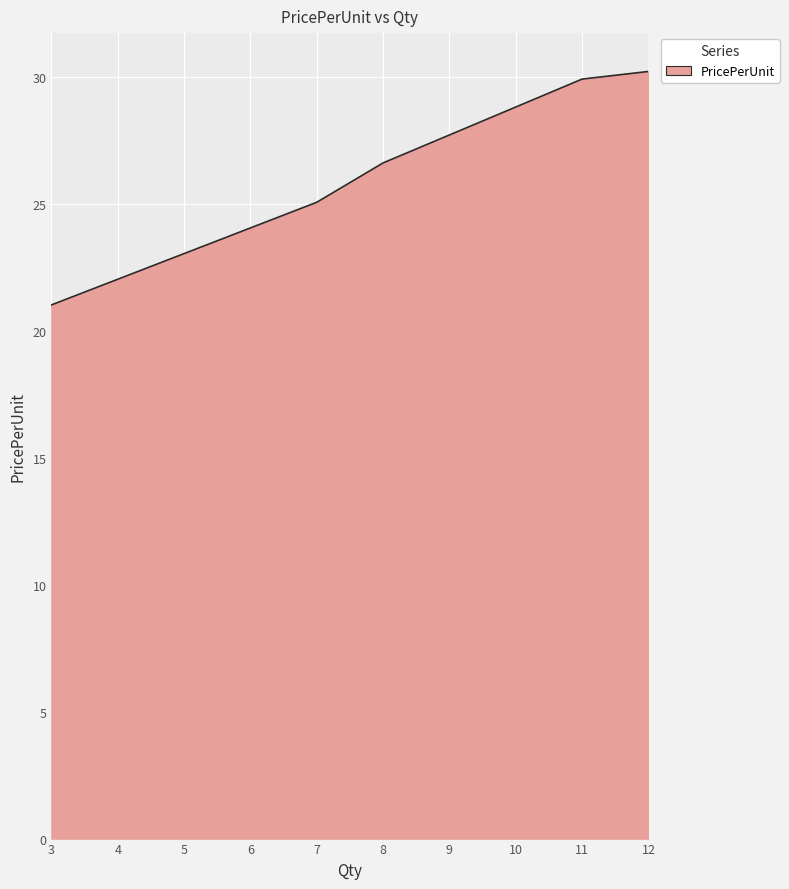

Approximately how many times larger is the value at 11 compared to 6?

1.2